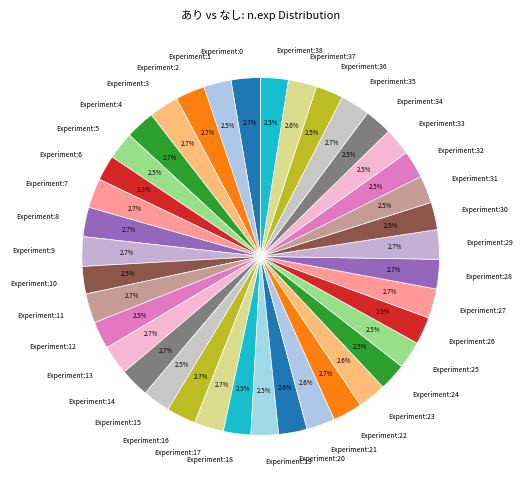

Approximately how many times larger is the value at Experiment:27 compared to Experiment:9?

1.0